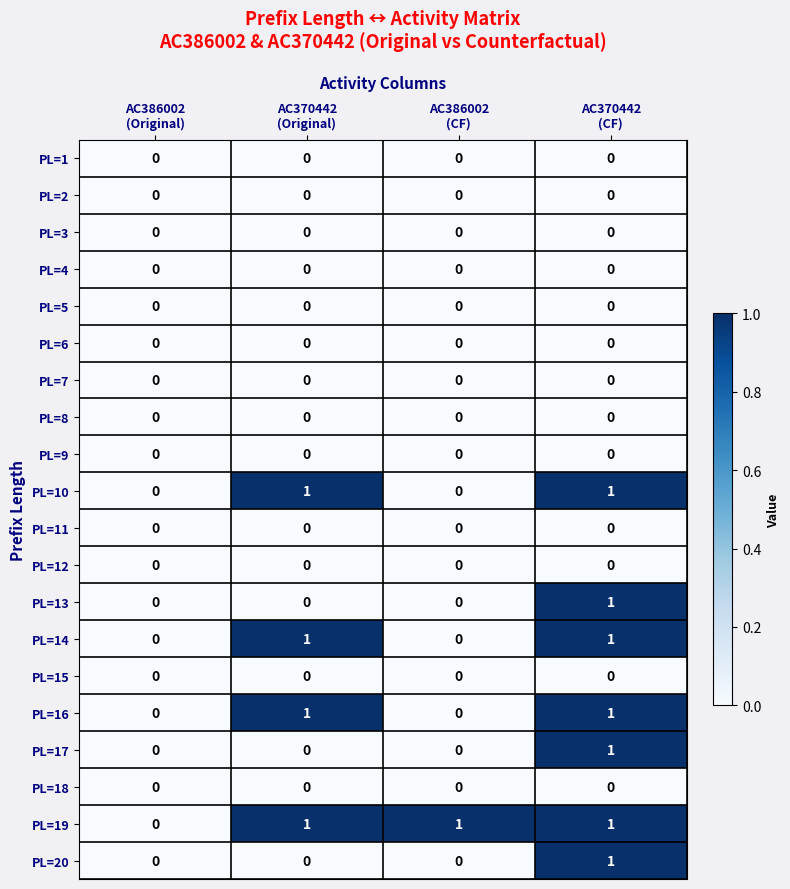

Count the number of categories in the chart.

4